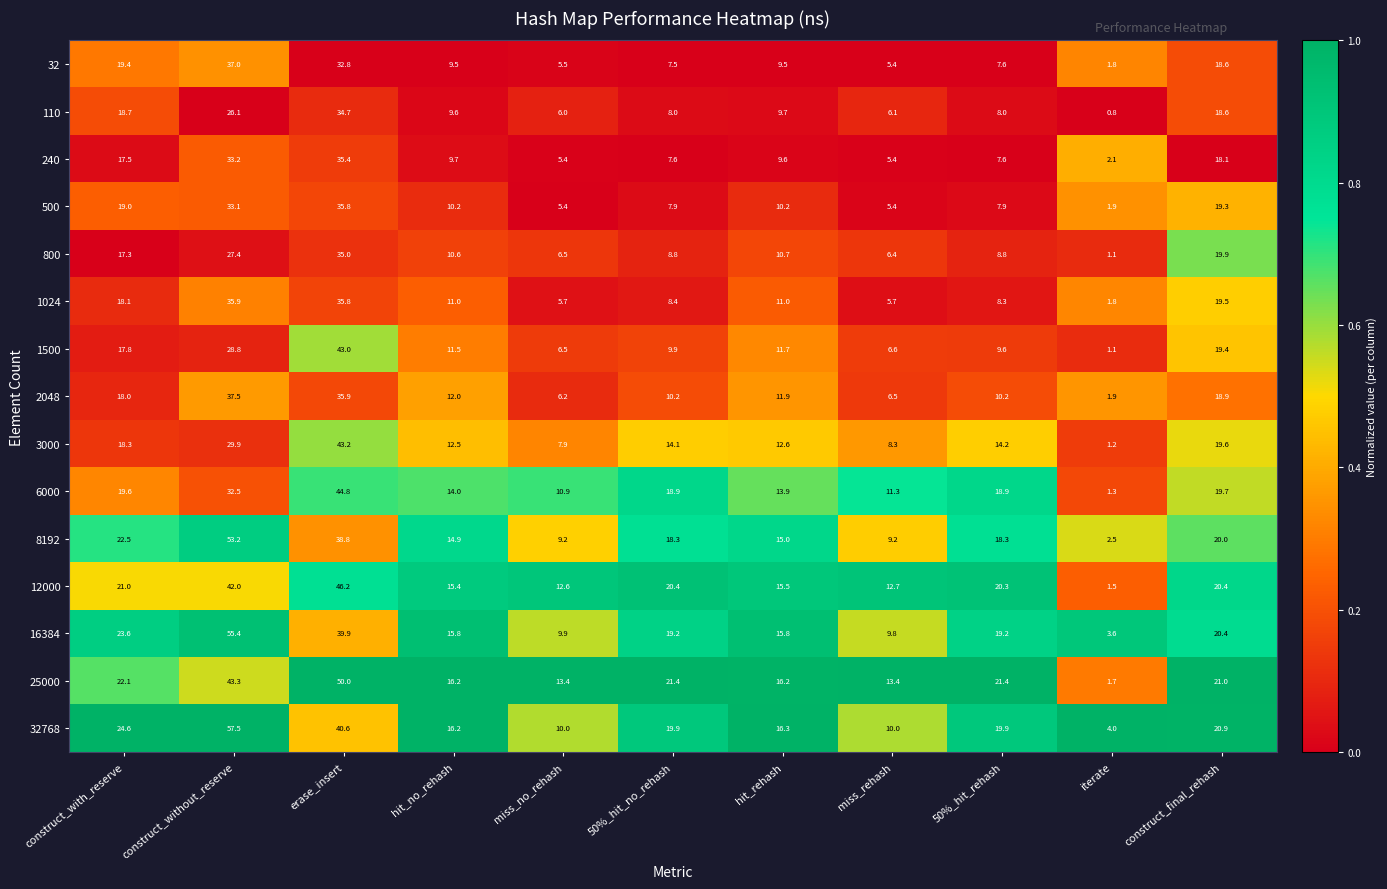

What is the average value of the 32 series?

14.1